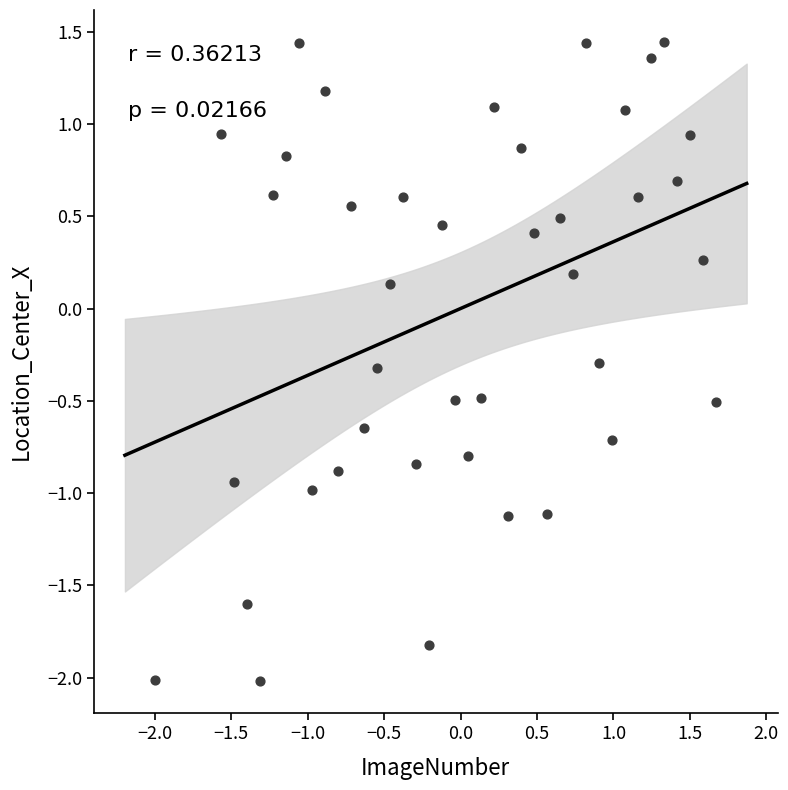

What is the range of X values (max minus min)?

3.7